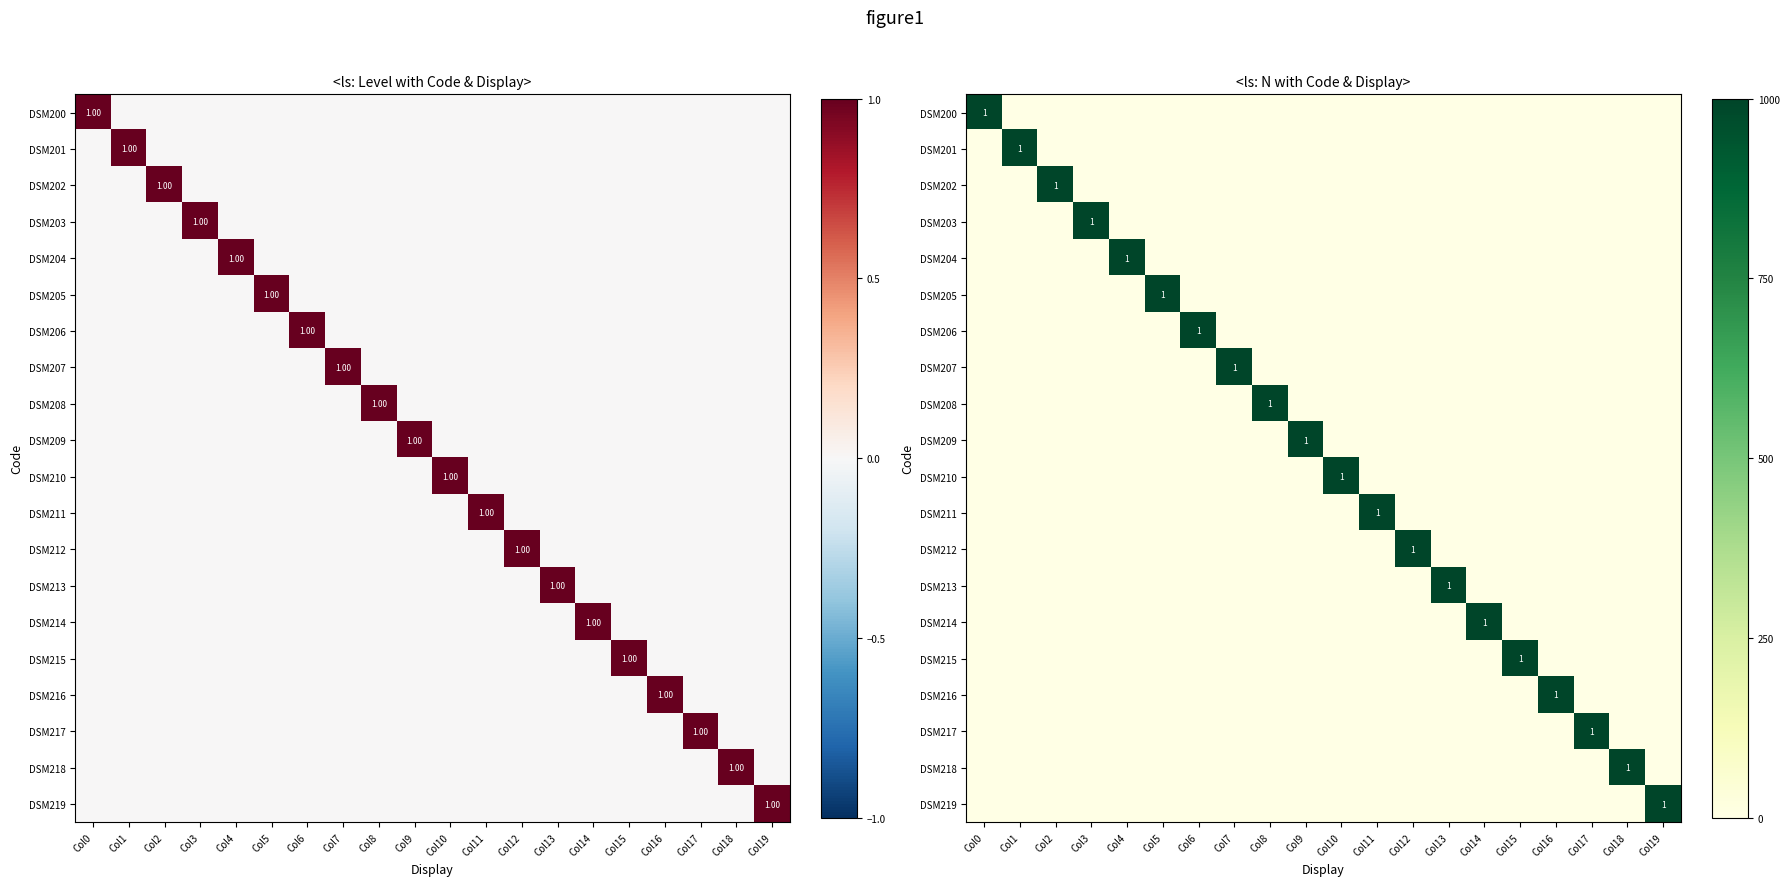

Is it true that DSM215 equals 0 at Col10?

True